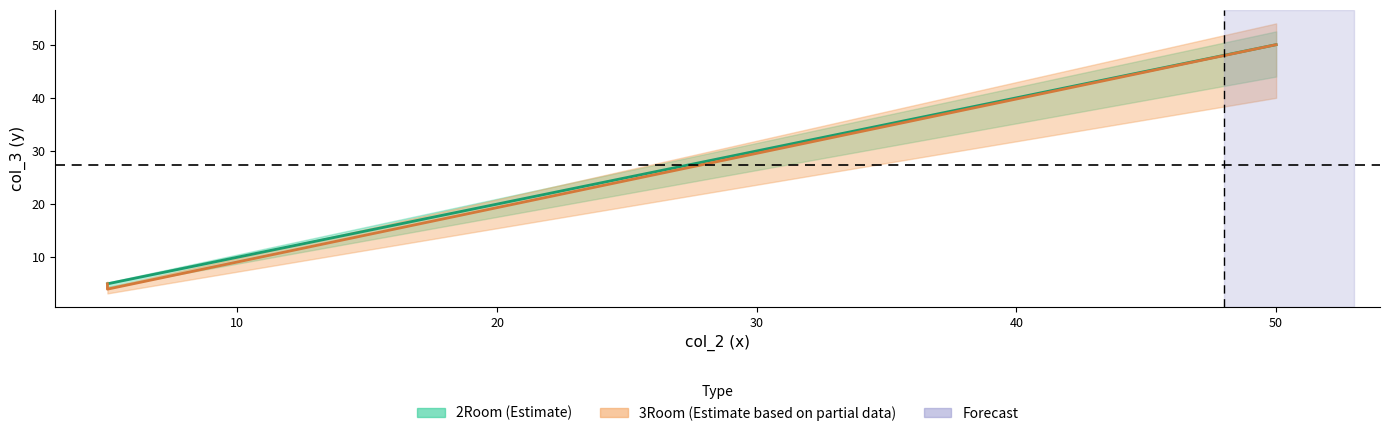

Between 10 and 20, which series saw the biggest shift?

3Room (Estimate based on partial data)